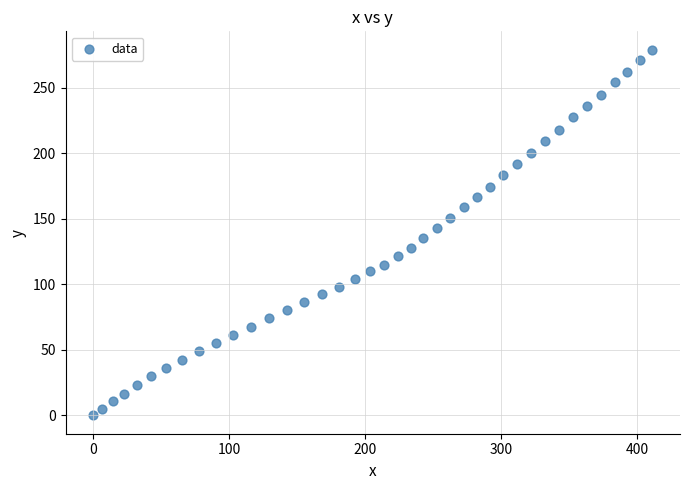

What is the range of X values (max minus min)?

410.8